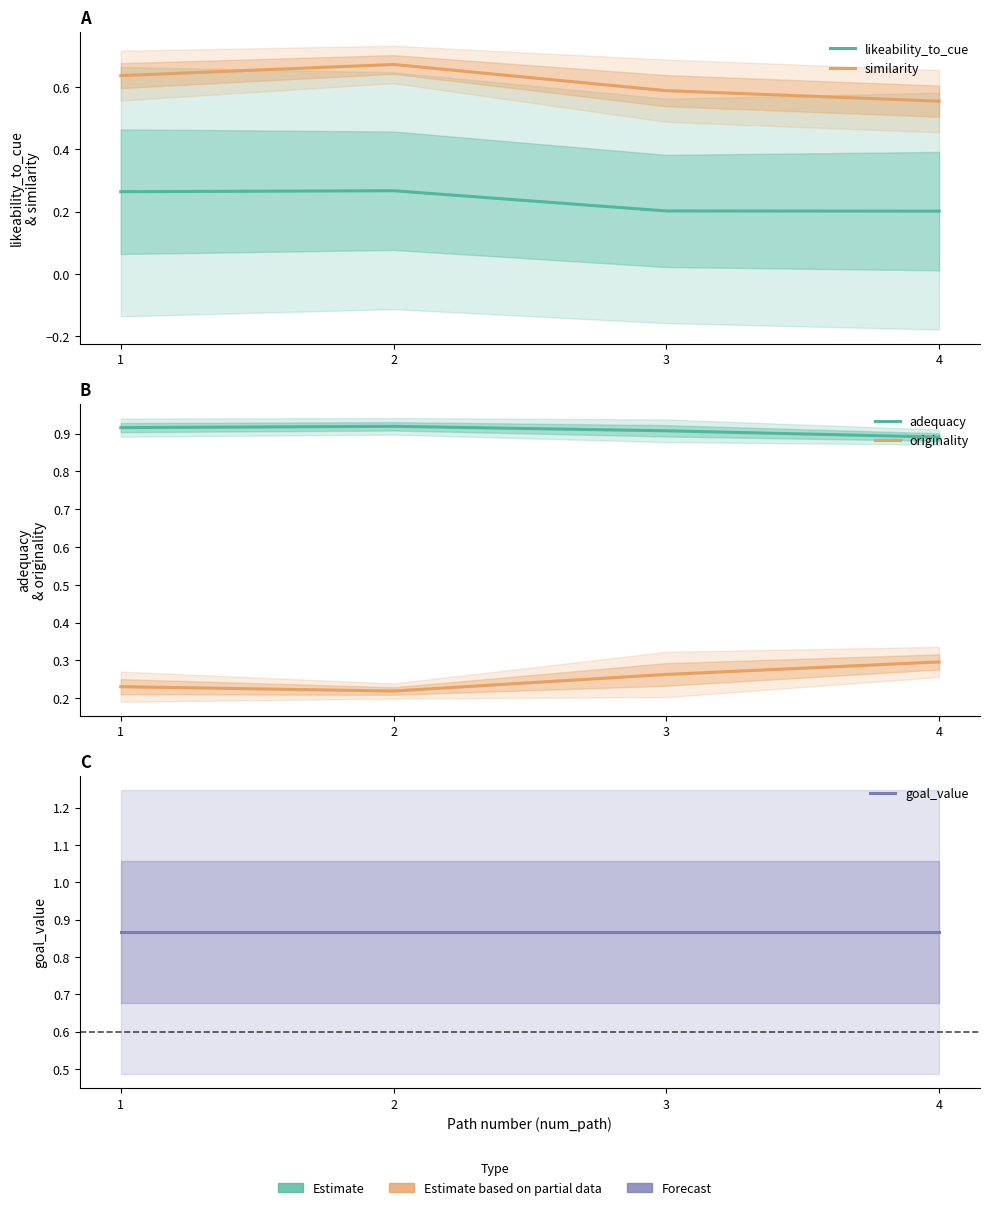

At how many categories does at least one series exceed 0?

4